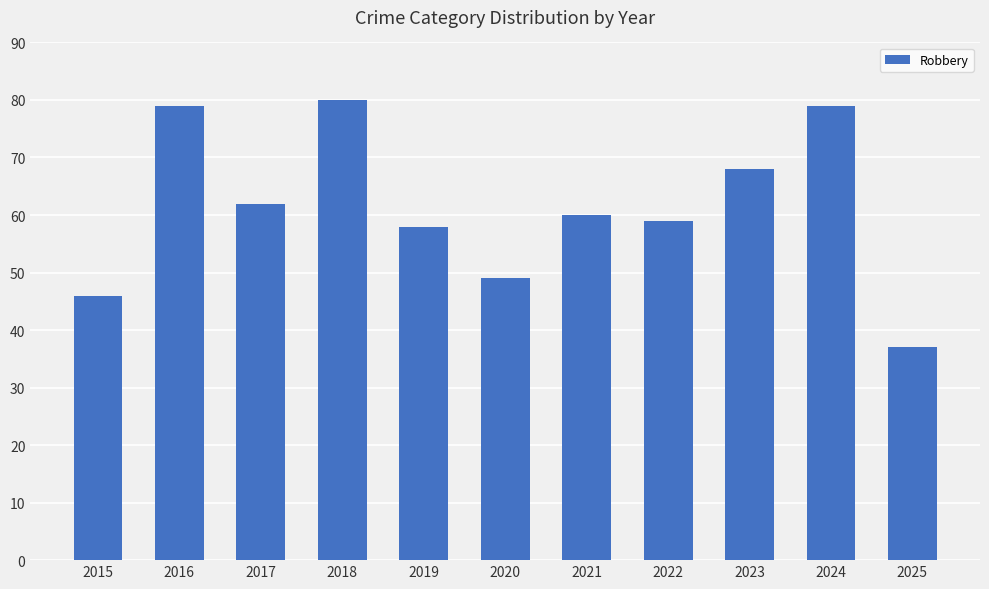

What is the change in value from 2021 to 2024?

+19